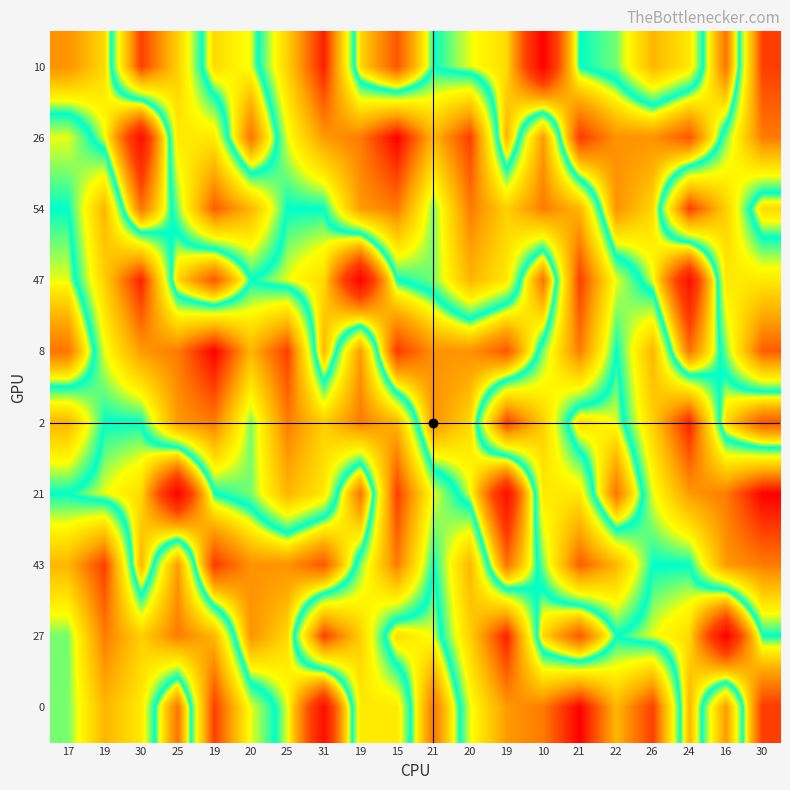

Reading right to left, transcribe all the data shown in this chart.

10: 30=30	16=16	24=24	26=26	22=22	21=21	10=10	19=19	20=20	21=21	15=15	19=19	31=31	25=25	20=20	19=19	25=25	30=30	19=19	17=17
26: 30=28	16=22	24=15	26=17	22=17	21=14	10=27	19=18	20=30	21=26	15=32	19=28	31=27	25=23	20=16	19=24	25=24	30=11	19=20	17=23
54: 30=19	16=25	24=30	26=19	22=17	21=26	10=28	19=25	20=28	21=22	15=28	19=27	31=21	25=21	20=26	19=29	25=22	30=16	19=26	17=21
47: 30=24	16=24	24=11	26=20	22=23	21=30	10=16	19=24	20=26	21=22	15=21	19=10	31=19	25=20	20=21	19=15	25=19	30=31	19=25	17=20
8: 30=29	16=22	24=16	26=26	22=21	21=28	10=22	19=15	20=17	21=17	15=14	19=27	31=18	25=30	20=26	19=32	25=28	30=27	19=23	17=16
2: 30=15	16=19	24=31	26=25	22=20	21=19	10=25	19=30	20=19	21=17	15=26	19=28	31=25	25=28	20=22	19=28	25=27	30=21	19=21	17=26
21: 30=32	16=28	24=27	26=23	22=16	21=24	10=24	19=11	20=20	21=23	15=30	19=16	31=24	25=26	20=22	19=21	25=10	30=19	19=20	17=21
43: 30=28	16=27	24=21	26=21	22=26	21=29	10=22	19=16	20=26	21=21	15=28	19=22	31=15	25=17	20=17	19=14	25=27	30=18	19=30	17=26
27: 30=21	16=10	24=19	26=20	22=21	21=15	10=19	19=31	20=25	21=20	15=19	19=25	31=30	25=19	20=17	19=26	25=28	30=25	19=28	17=22
0: 30=14	16=27	24=18	26=30	22=26	21=32	10=28	19=27	20=23	21=16	15=24	19=24	31=11	25=20	20=23	19=30	25=16	30=24	19=26	17=22